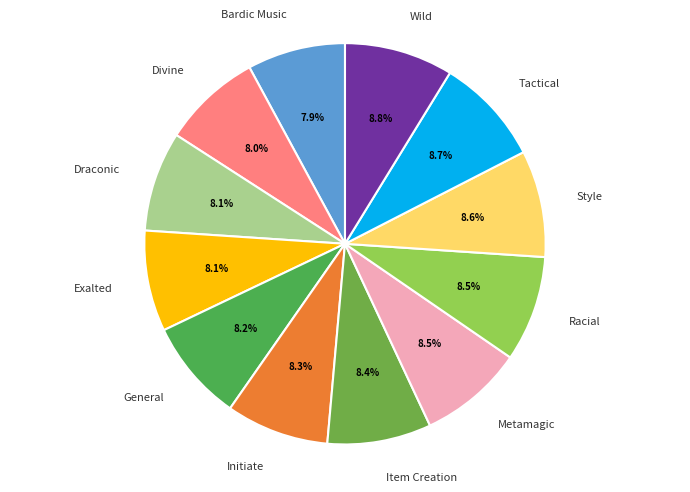

What percentage is NOT represented by General?

91.8%